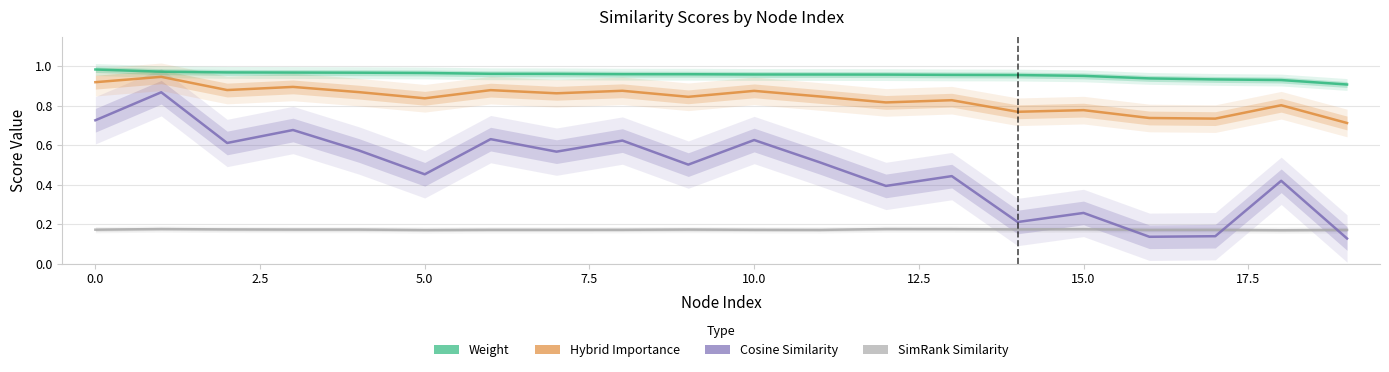

The Weight series shows 1.0 at 15.0. True or false?

True